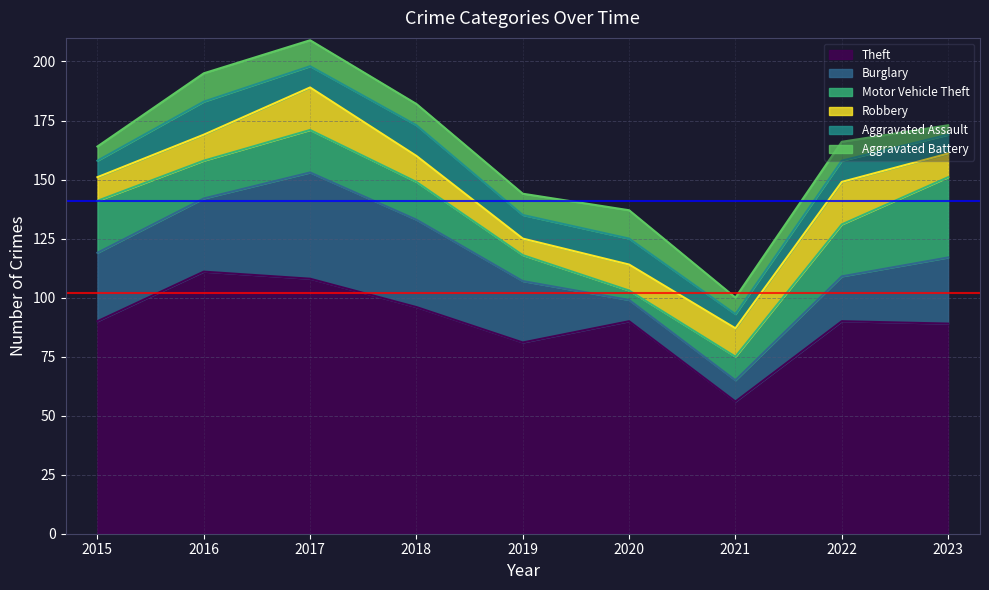

How many values in the Motor Vehicle Theft series are below 16?

3